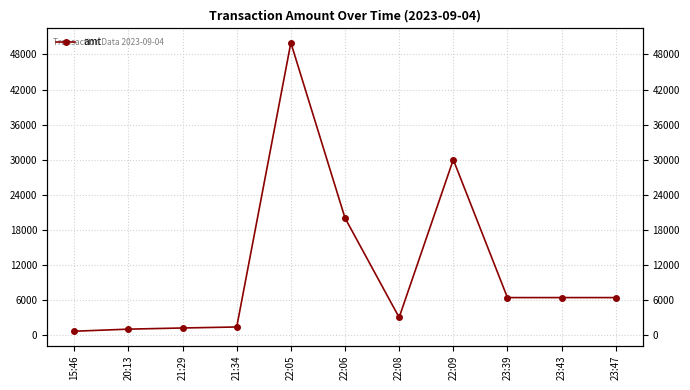

What is the maximum value shown in the chart?

50000.0